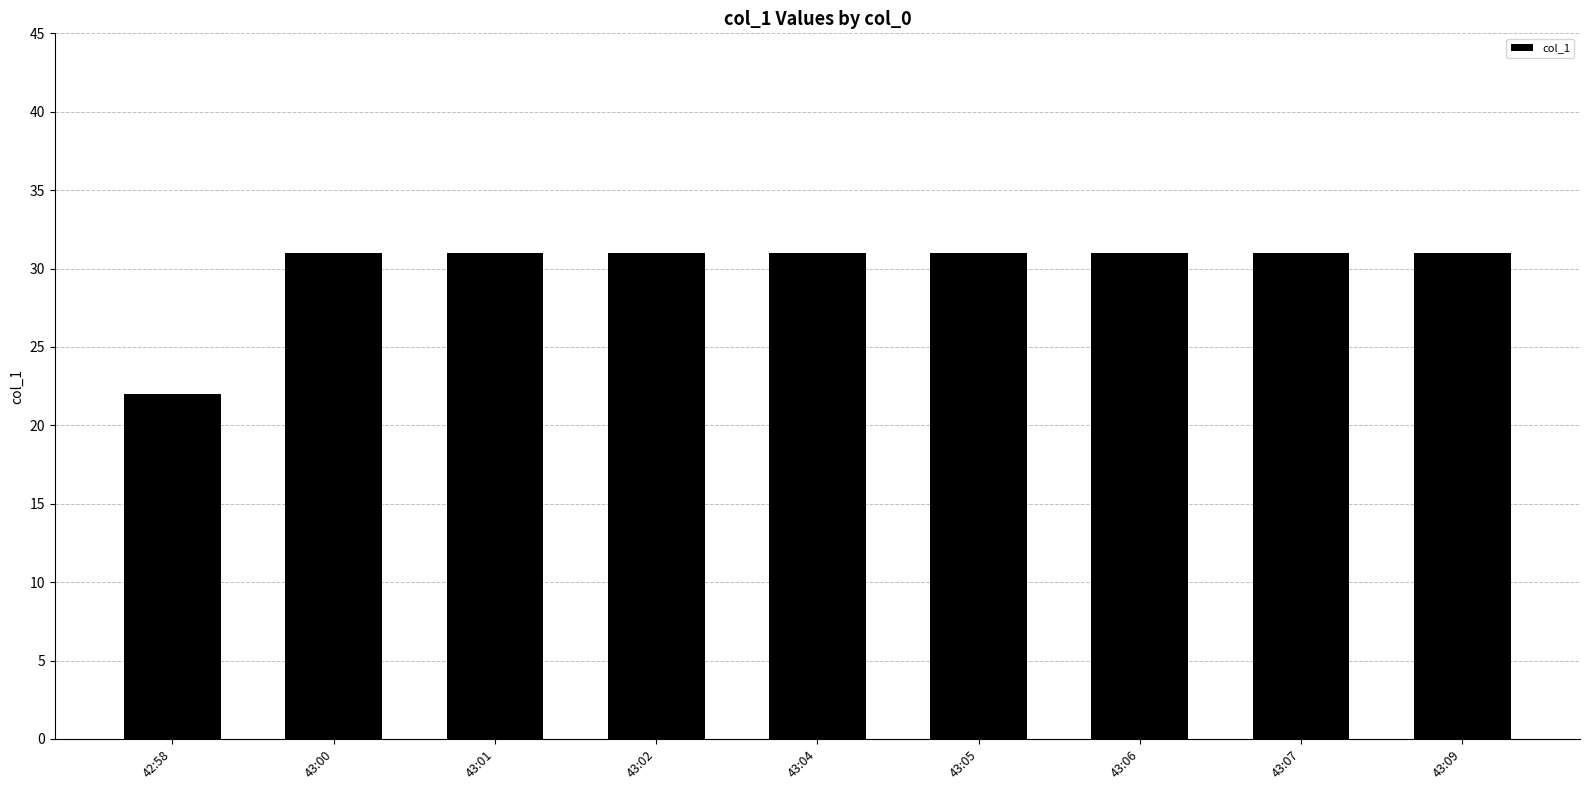

Are the bars horizontal?

No